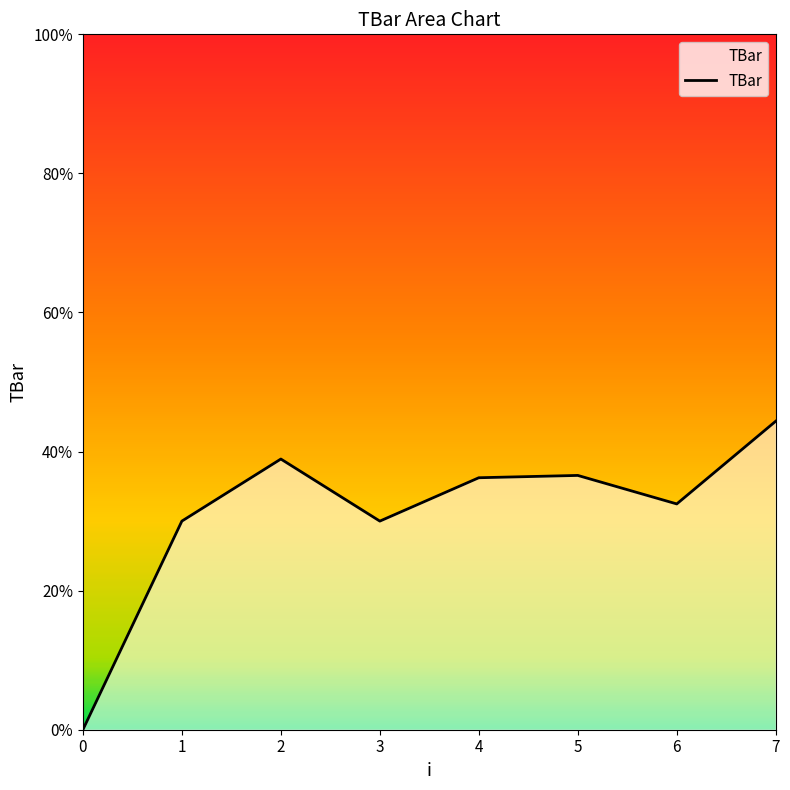

How many interior local valleys (lower than both neighbors) does the data have?

2